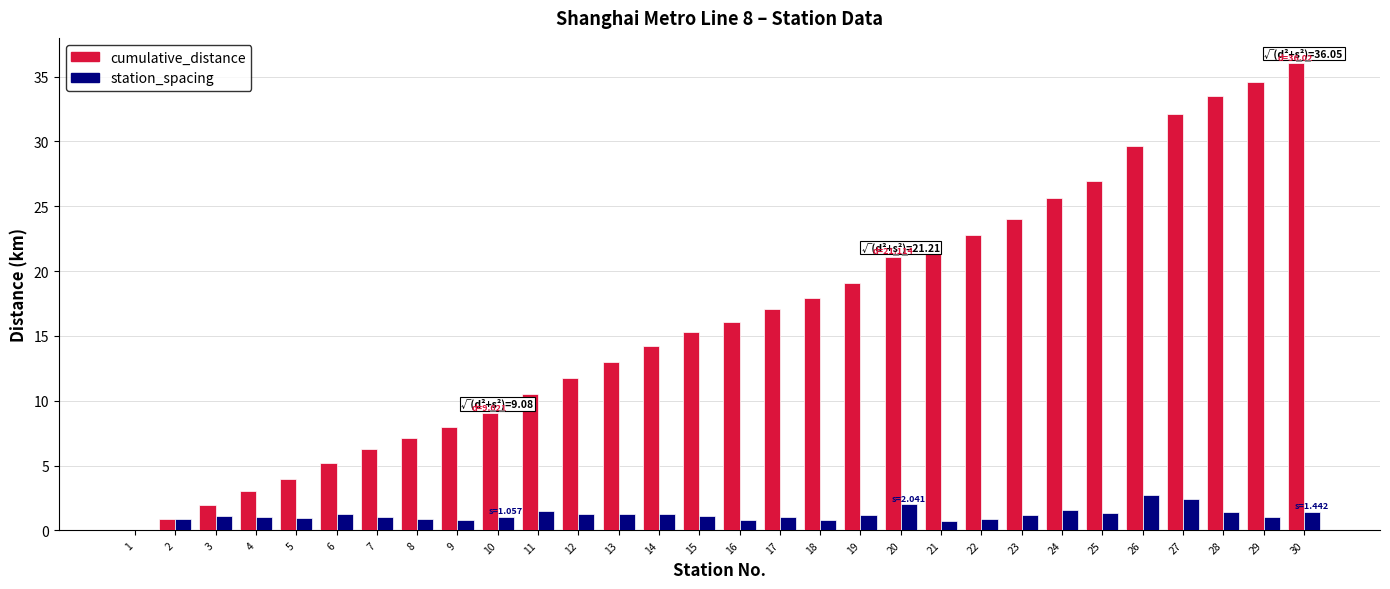

Count the number of categories in the chart.

30